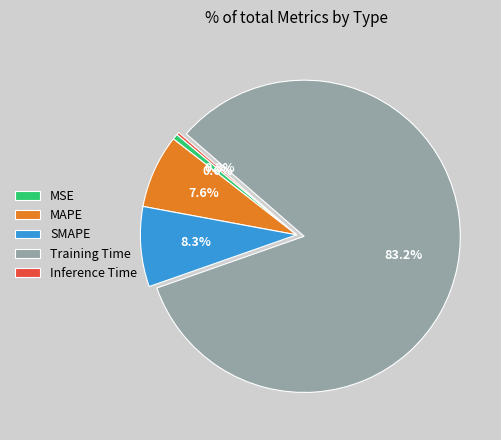

True or false: SMAPE accounts for 8% of the total.

True